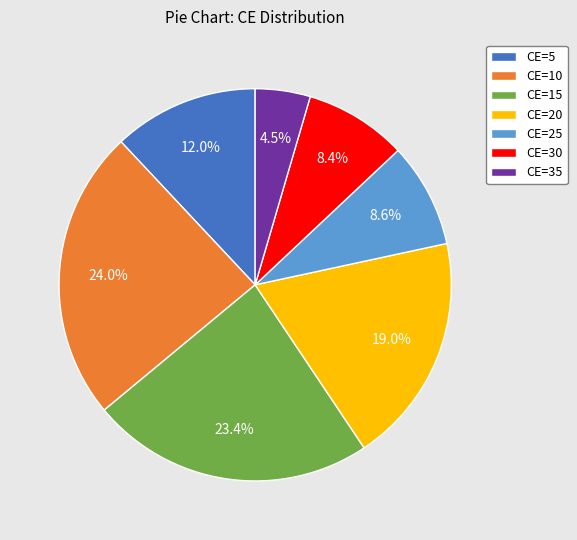

Is CE=20 the majority of the pie?

No